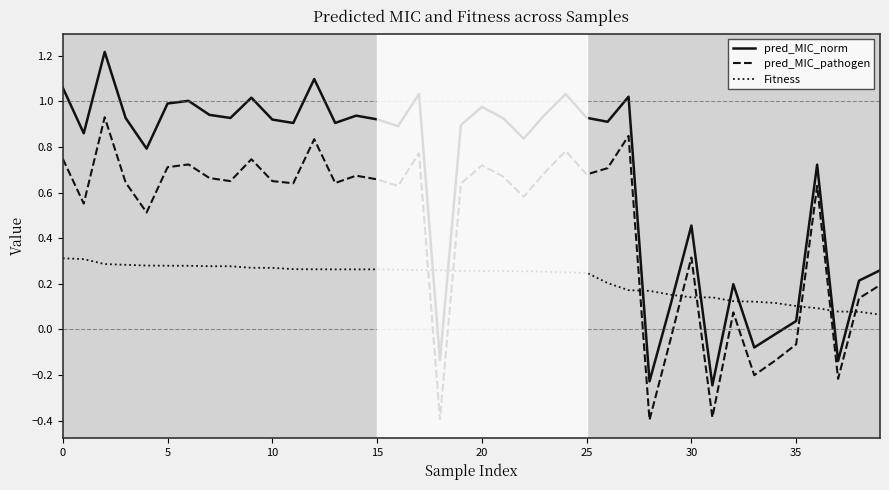

List the series in order of their peak value, highest first.

pred_MIC_norm, pred_MIC_pathogen, Fitness